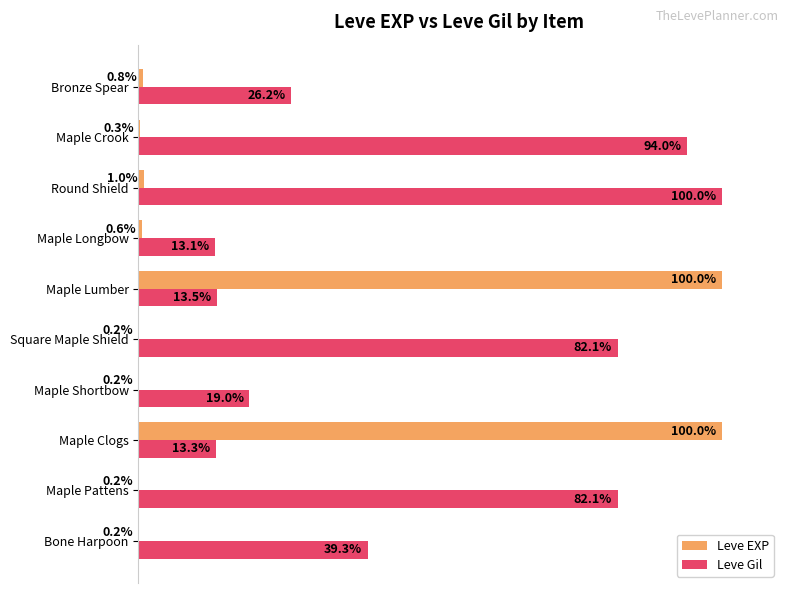

At which category is the sum across all series the highest?

Maple Lumber